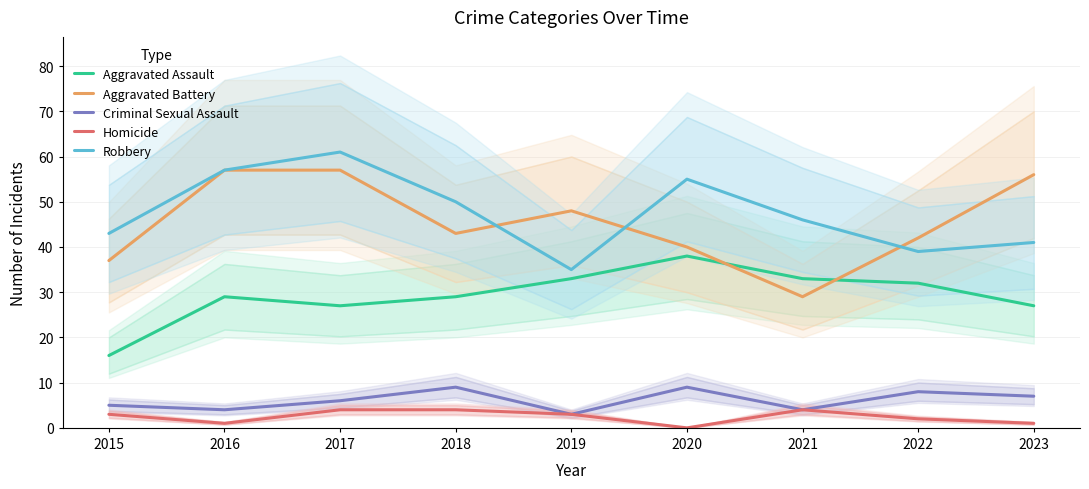

At how many categories does at least one series exceed 55?

3